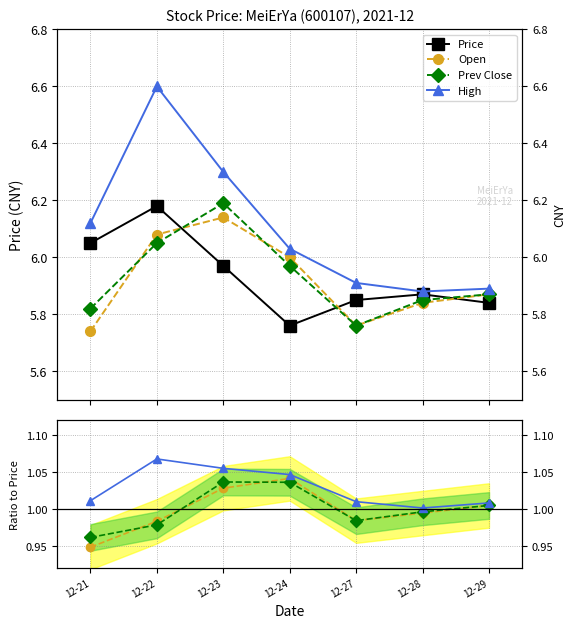

At which category is the sum across all series the highest?

12-22